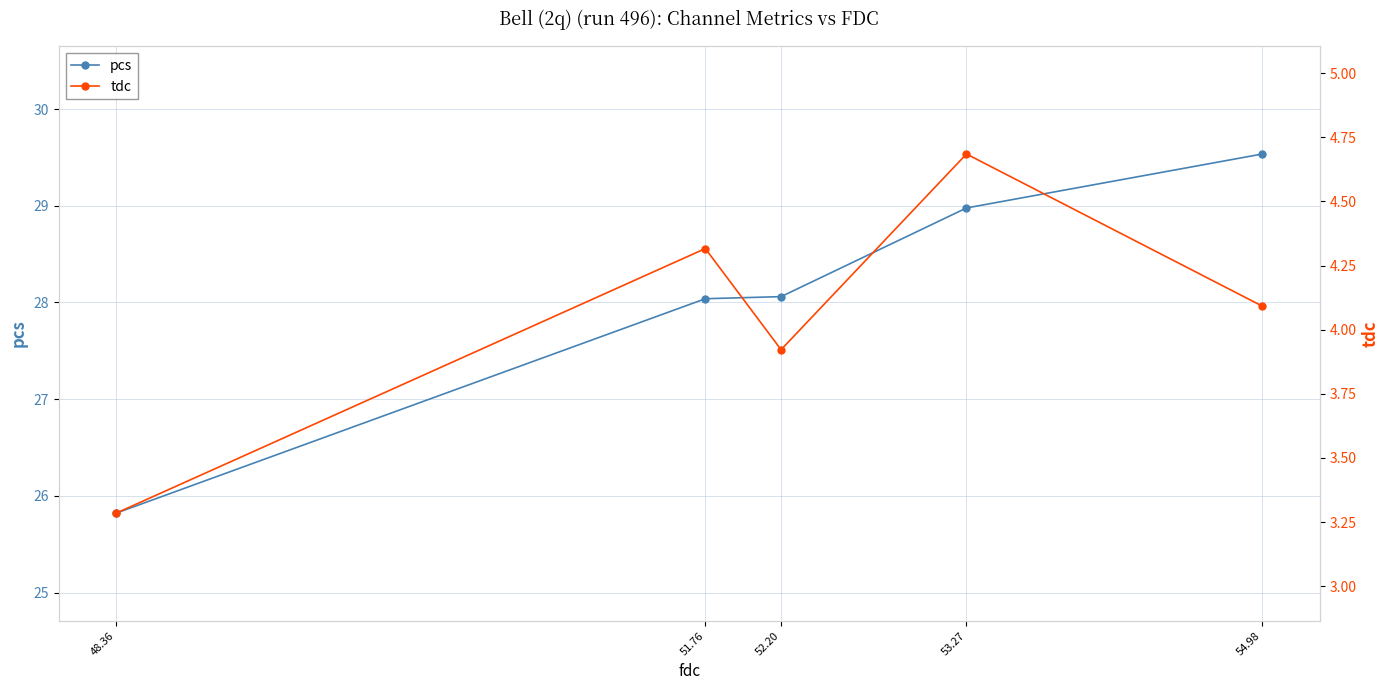

What is the spread (max minus min) of values at 53.27?

24.3